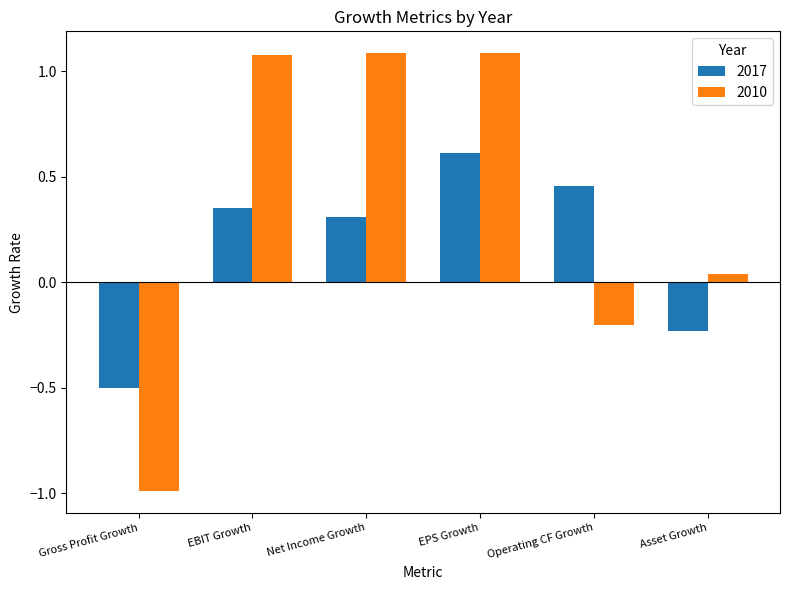

Count the 2017 values in the range 0 to 1.

4